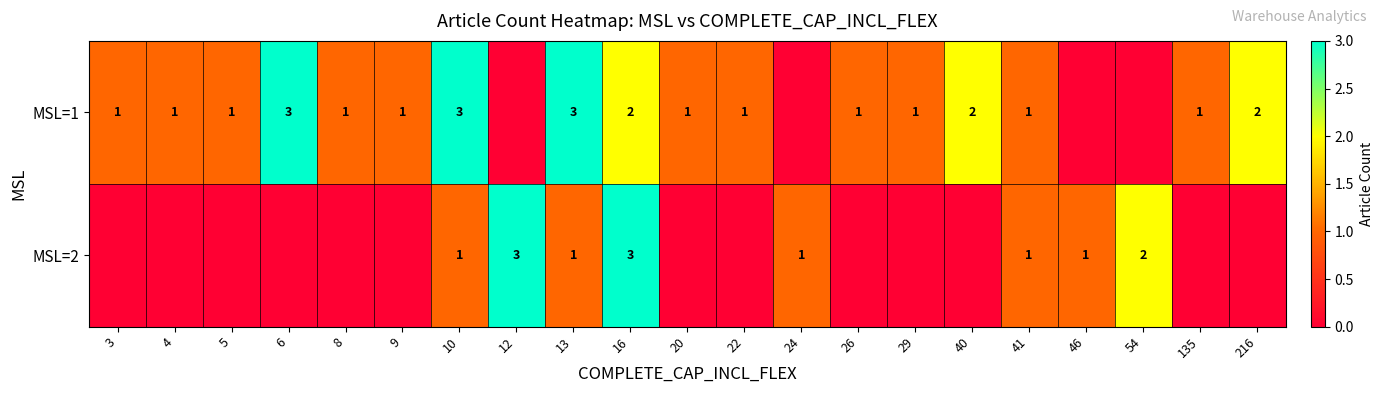

The MSL=2 series shows 1 at 54. True or false?

False